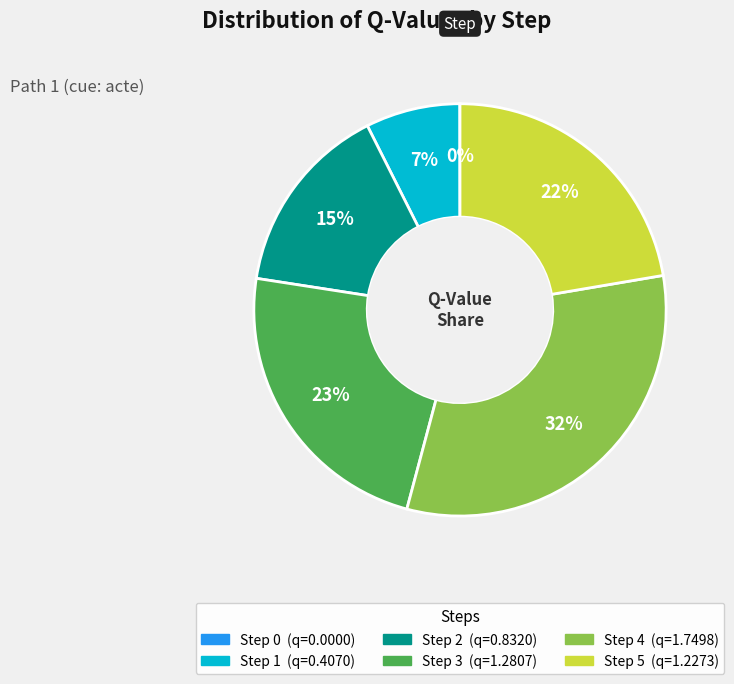

Is there a majority slice in this chart?

No